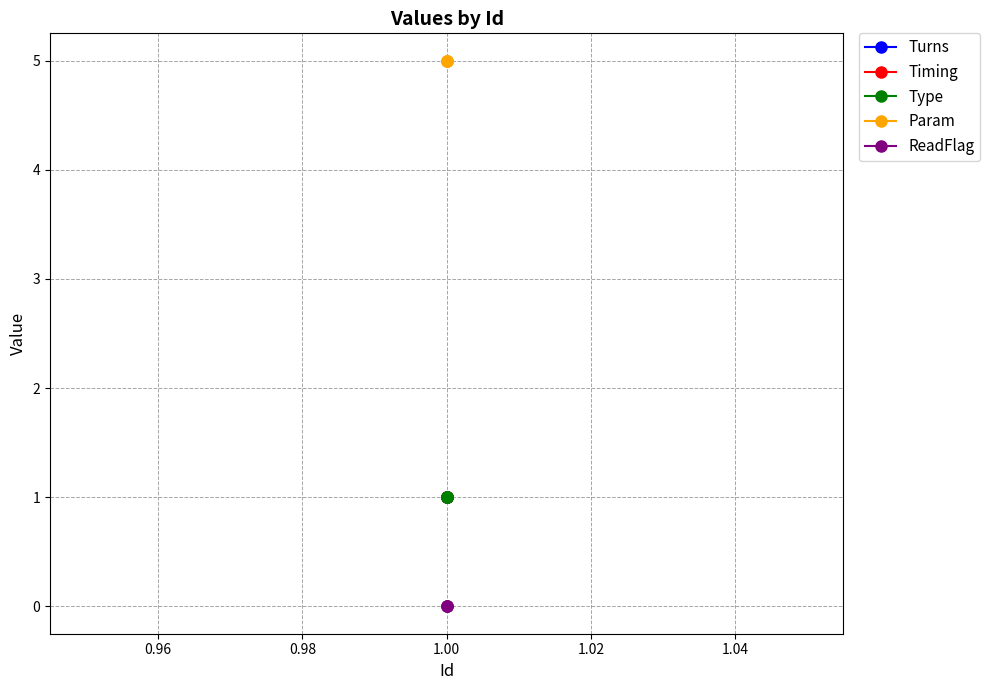

Is this an area chart (filled region under the line)?

No